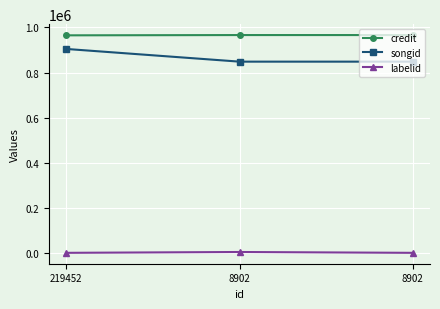

Is this an area chart (filled region under the line)?

No